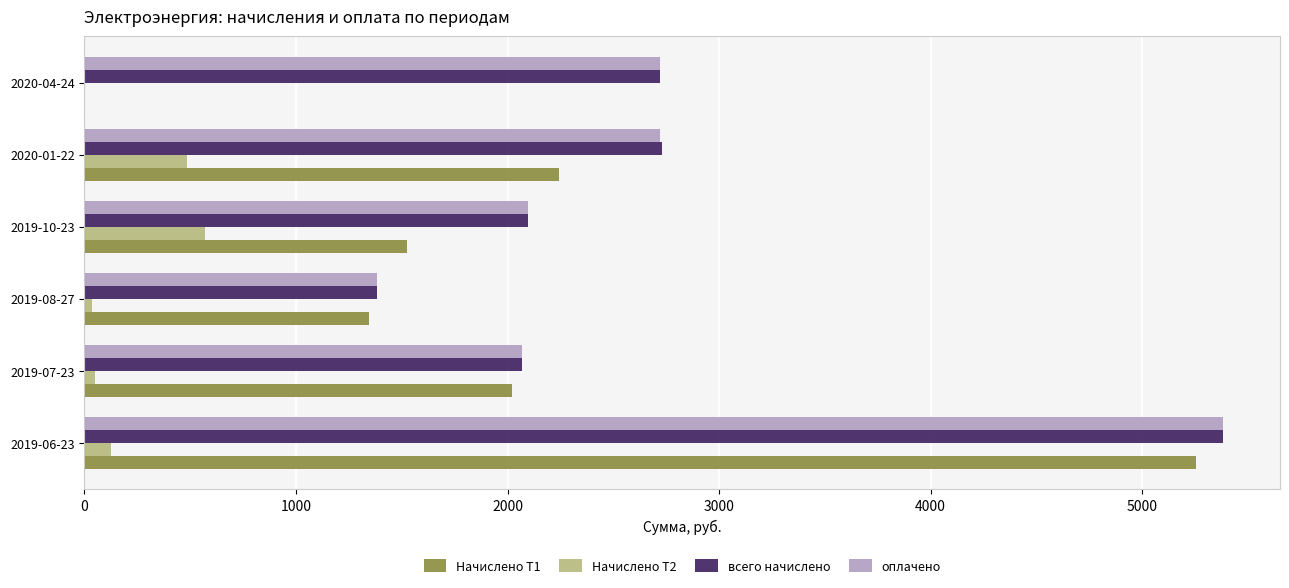

Between 2019-06-23 and 2020-01-22, which series saw the biggest shift?

Начислено Т1